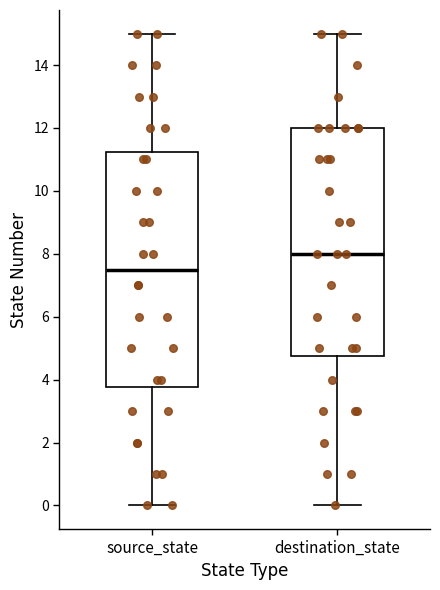

Which box has the lowest median line?

source_state